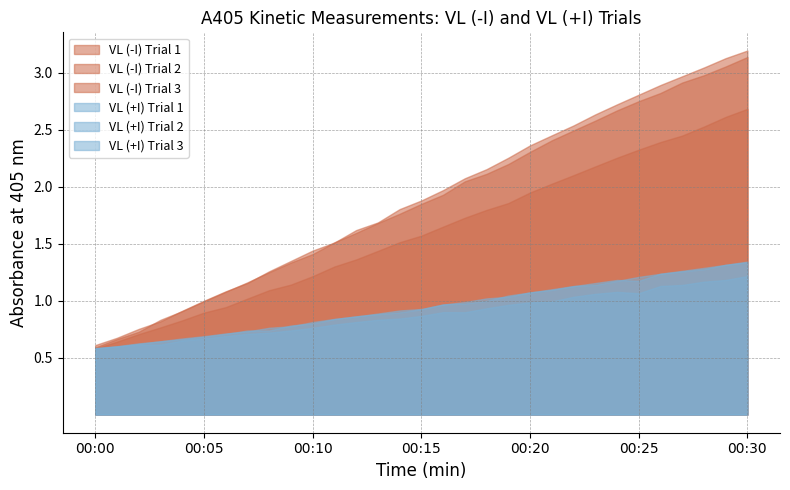

What is the value of the VL (+I) Trial 1 point at the 16th from the left?

0.9